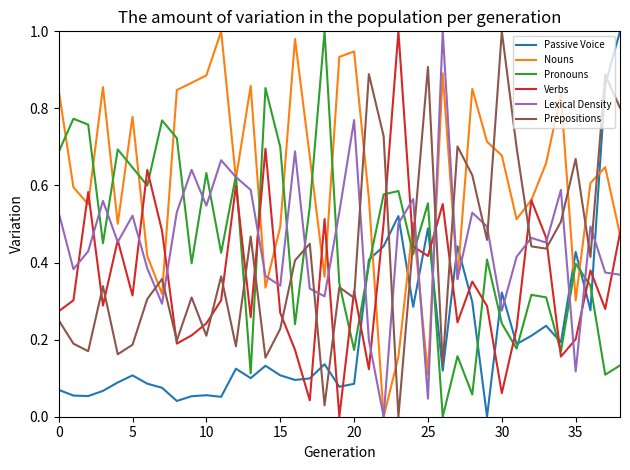

True or false: Nouns and Prepositions intersect in this chart.

True